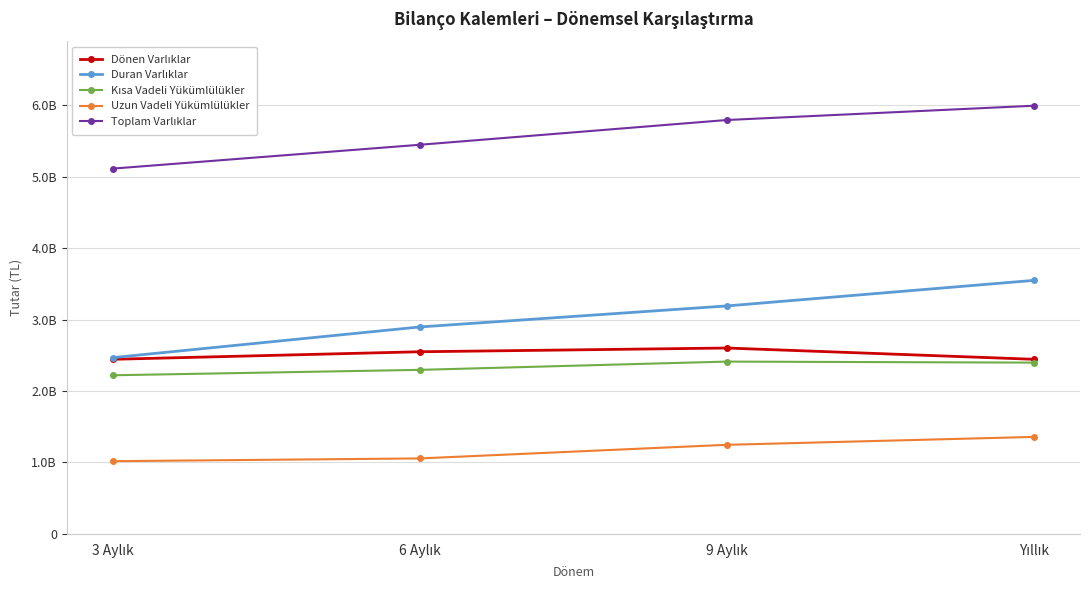

True or false: Dönen Varlıklar and Duran Varlıklar intersect in this chart.

False